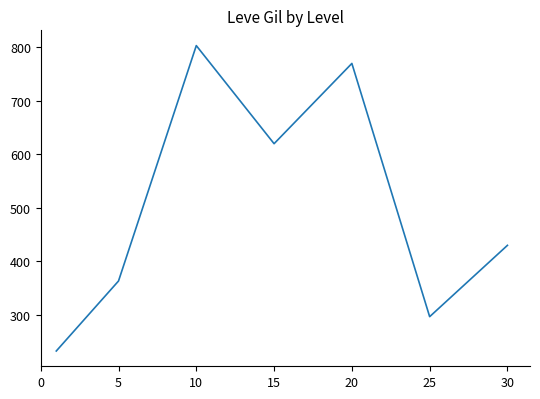

How many interior local valleys (lower than both neighbors) does the data have?

2